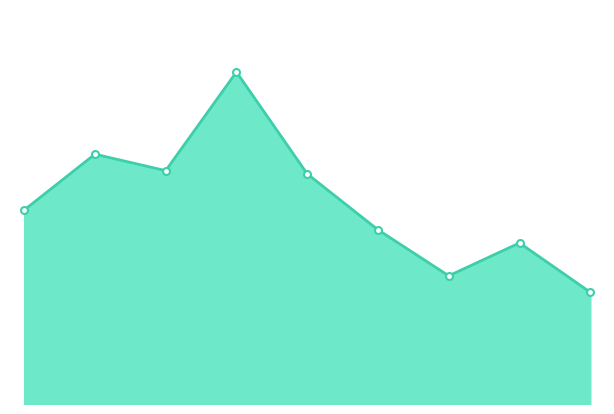

At which category does the data reach its first local peak?

1